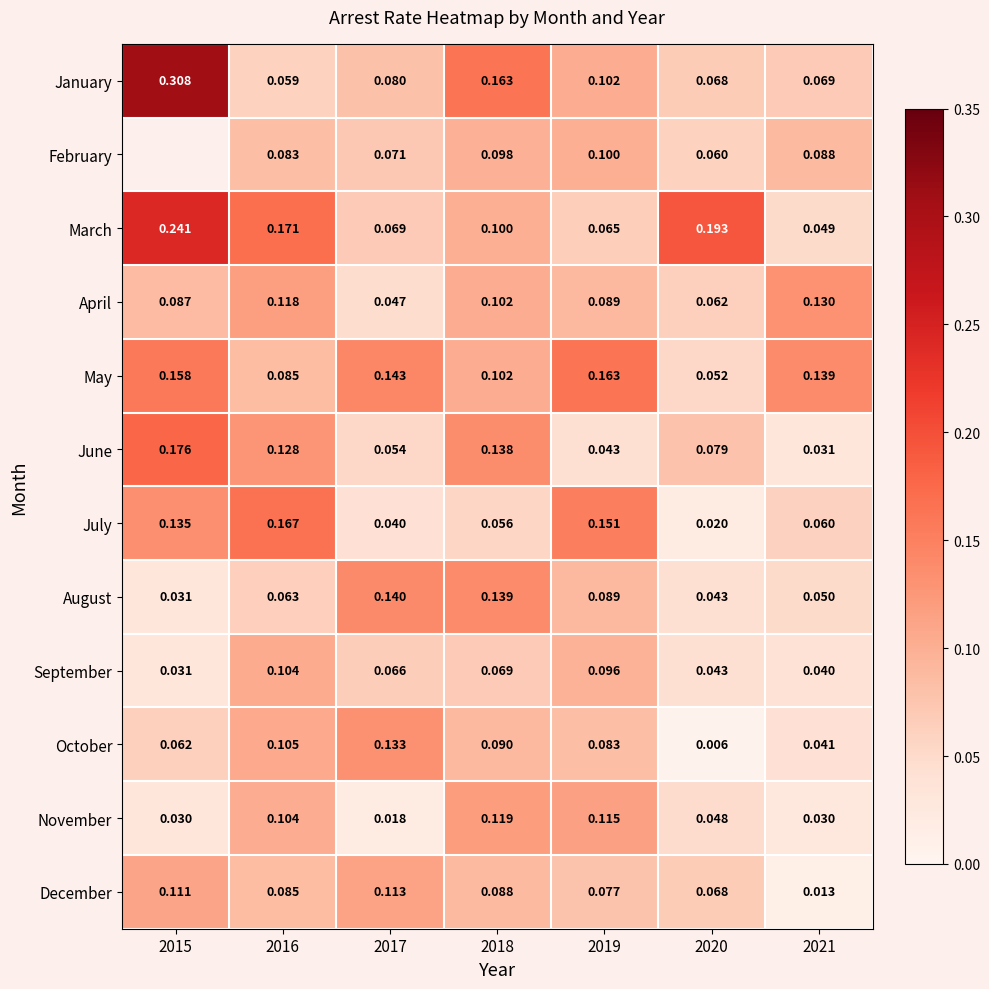

How many categories are shown in the chart?

7